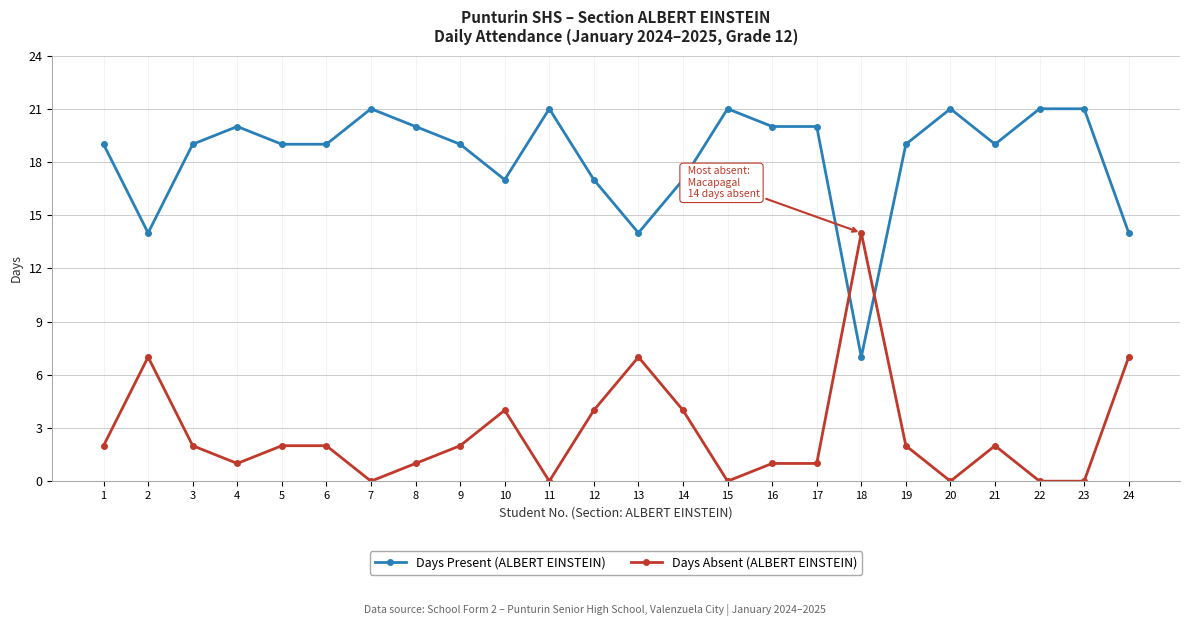

List the series in order of their overall mean, highest first.

Days Present (ALBERT EINSTEIN), Days Absent (ALBERT EINSTEIN)